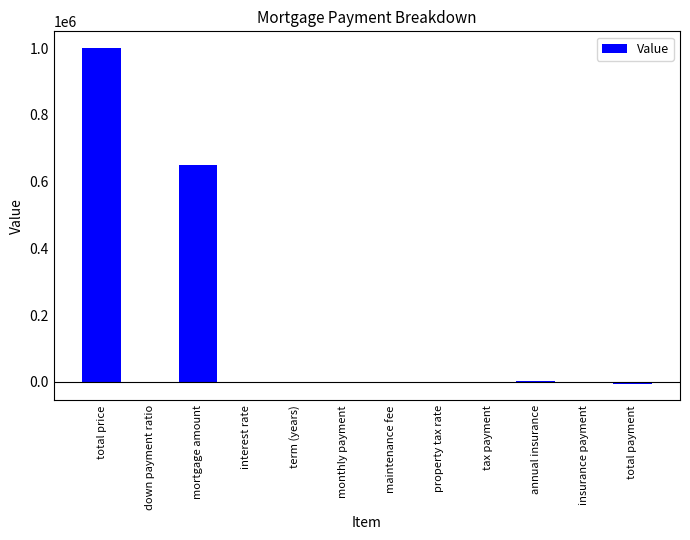

What is the greatest value displayed?

1000000.0